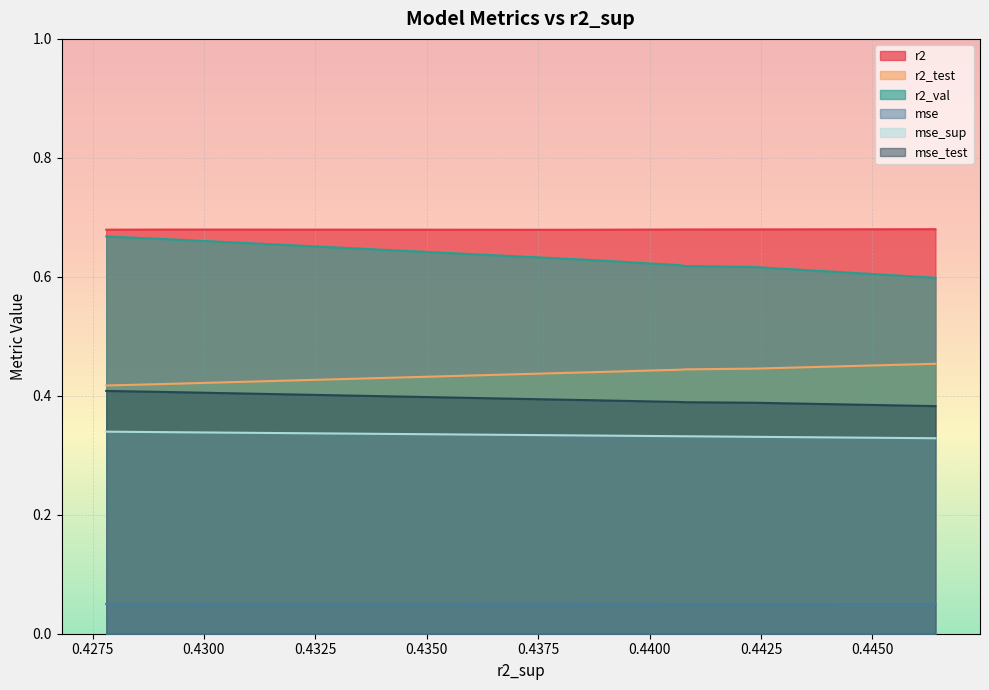

Count the number of data series in this chart.

6